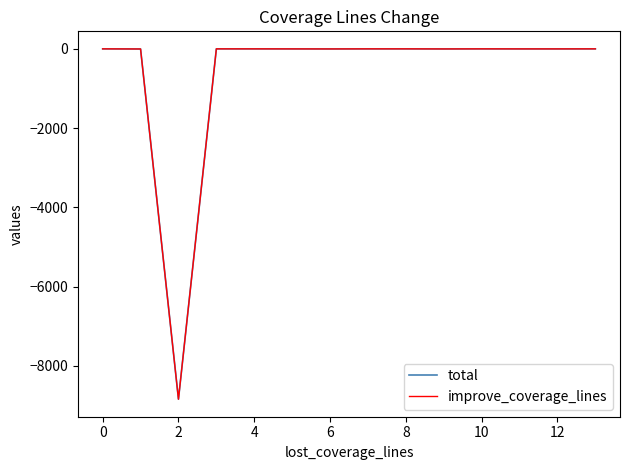

Which series has the largest range (max minus min)?

total